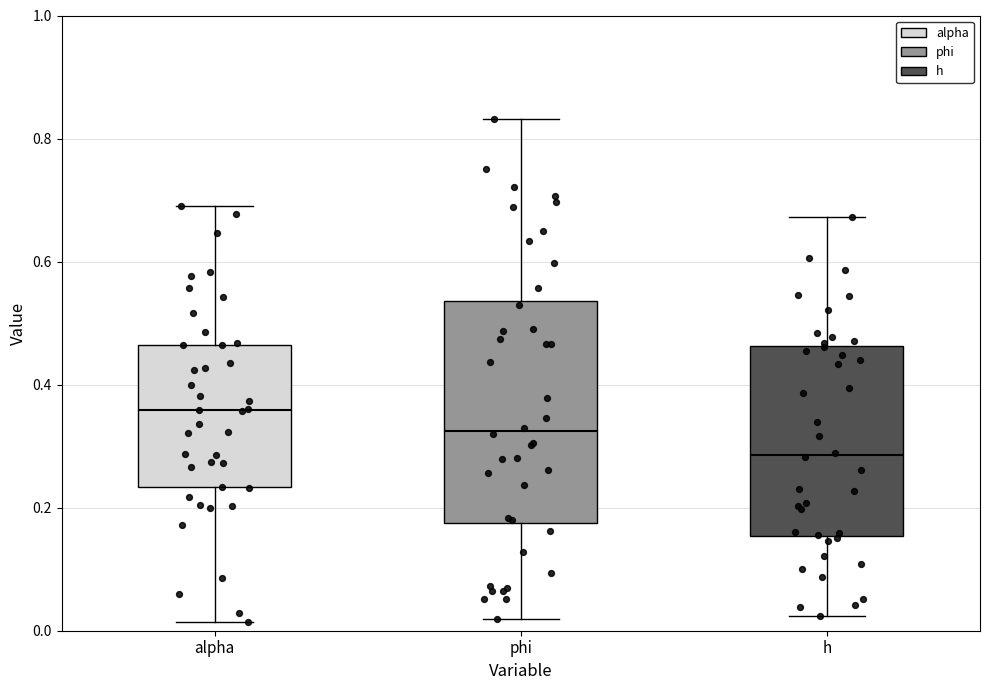

Which box has the highest median line?

alpha